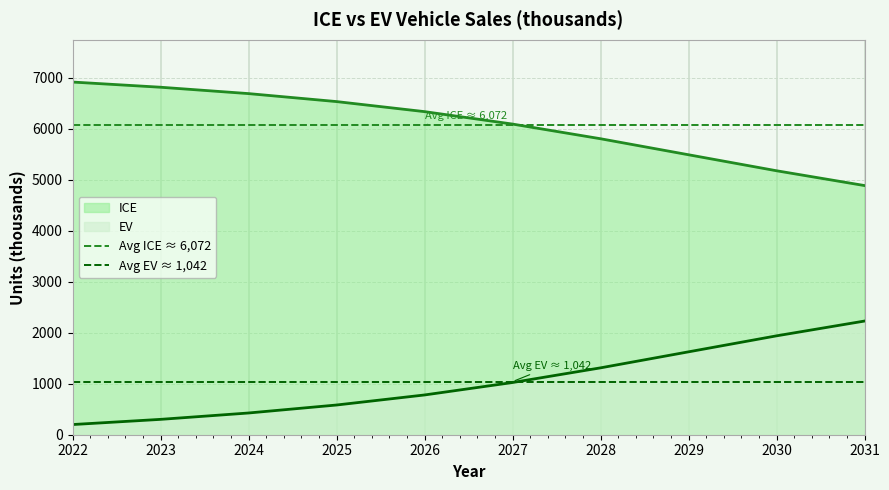

What is the lowest value of the ICE series?

4884.8